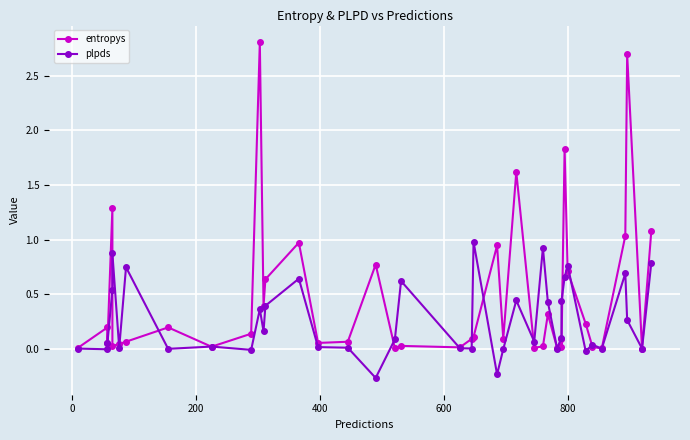

Which series has the largest total across all categories?

entropys